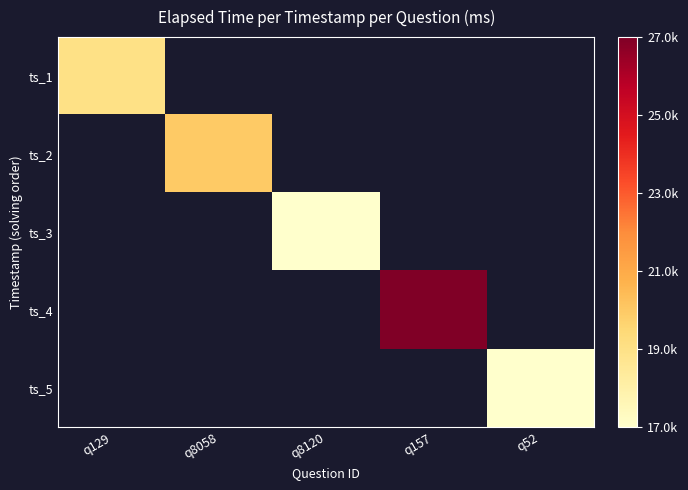

Rank the categories by ts_2 value from lowest to highest.

q129, q8058, q8120, q157, q52